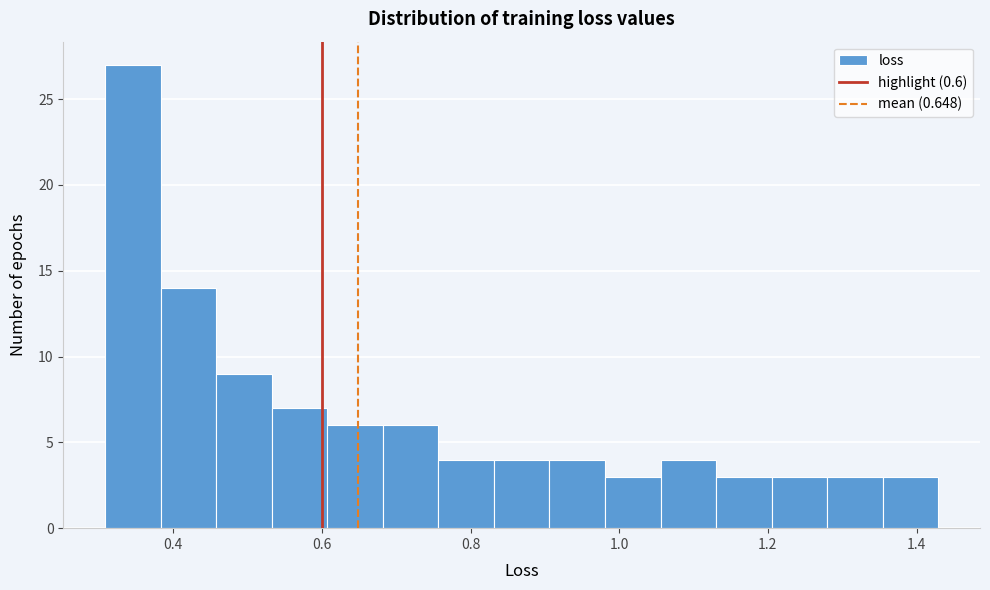

Read against the x-axis, roughly where is the centre of the tallest bar?

0.34